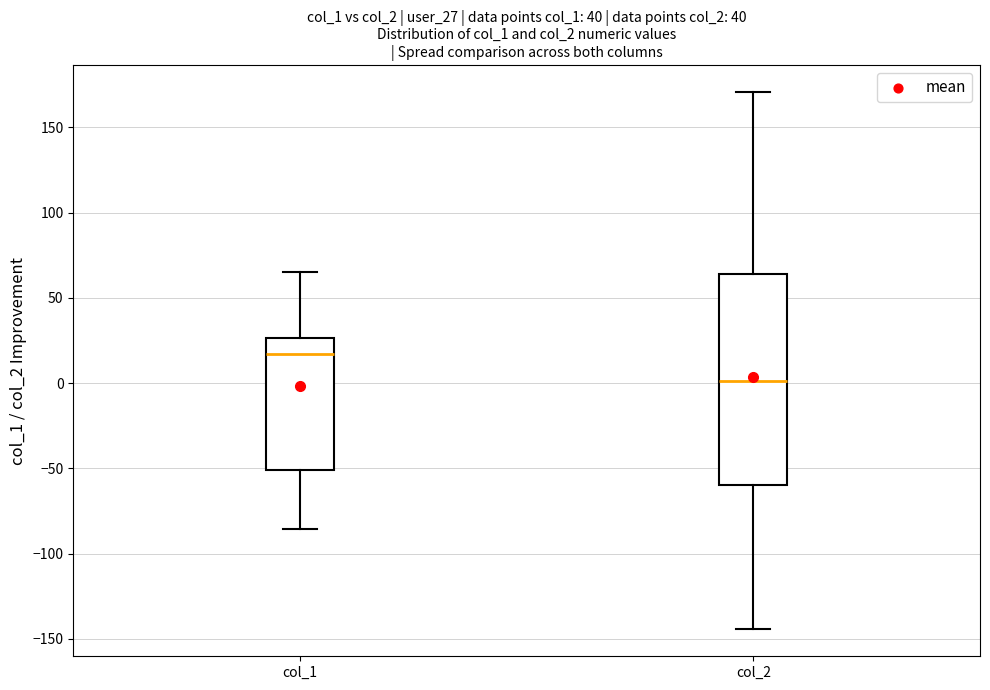

Which box's median line is the lowest?

col_2